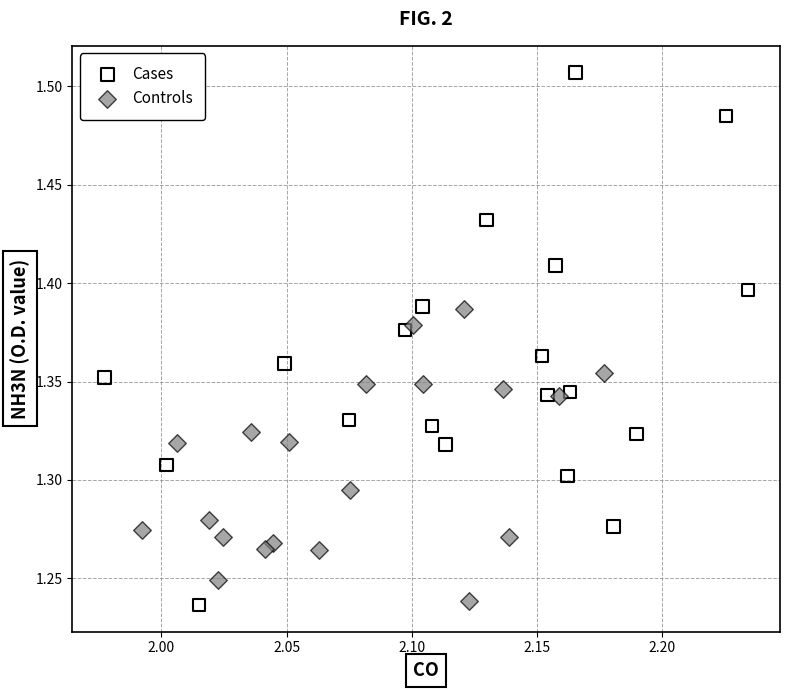

What are all the series names shown in the legend?

Cases, Controls